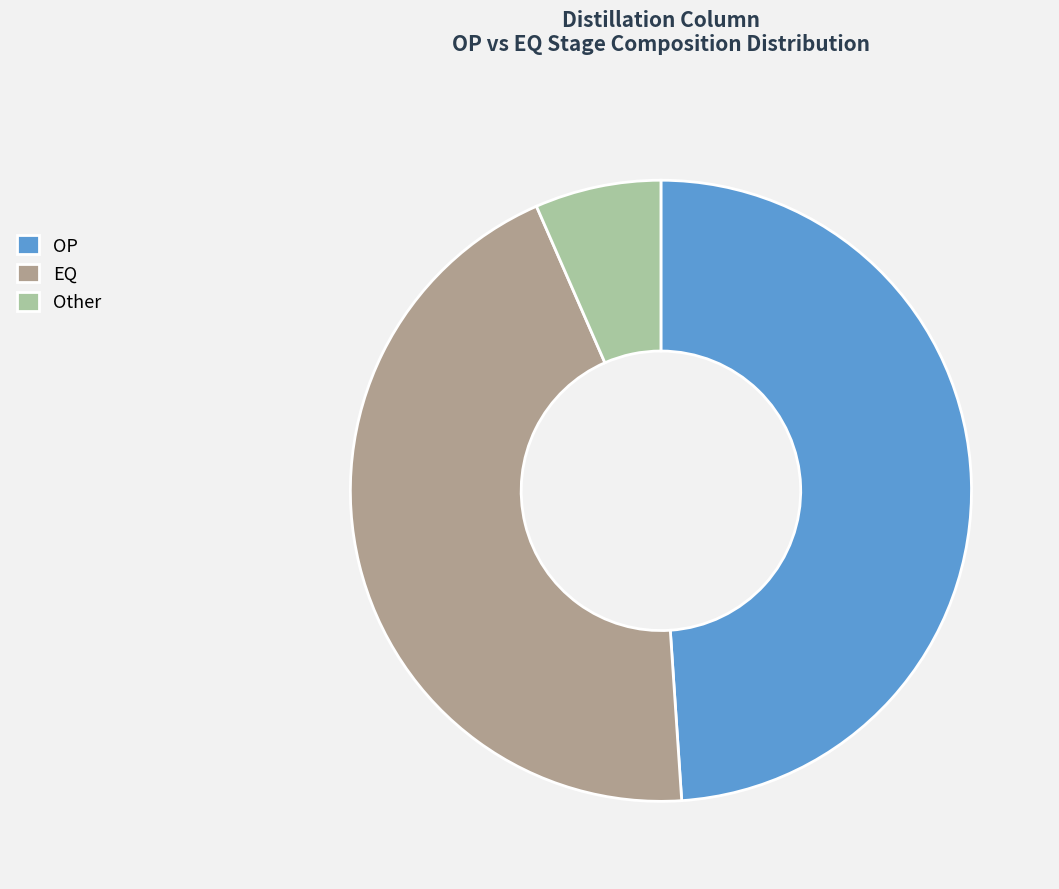

Is the sum of OP and EQ greater than half?

Yes